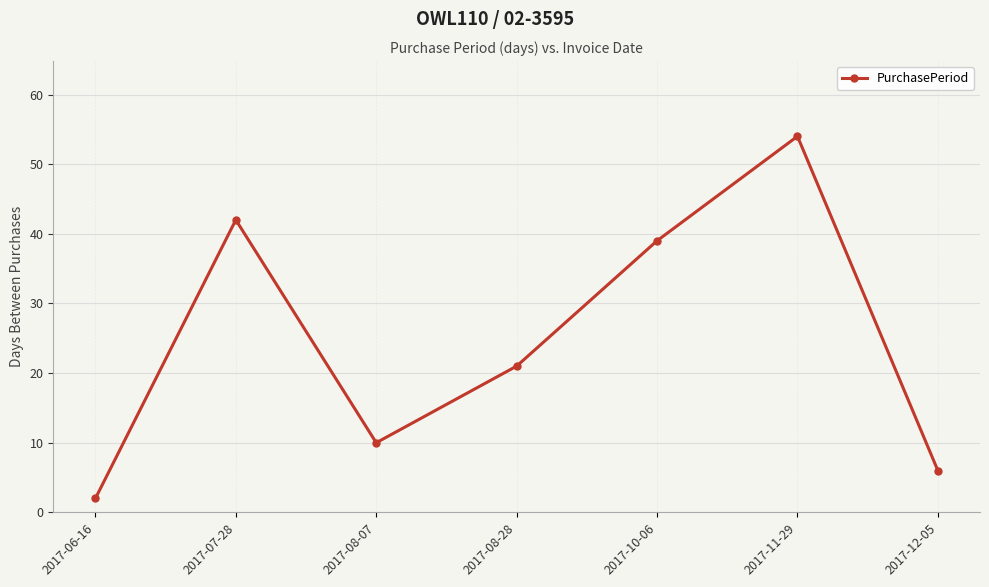

How many points are lower than both their immediate neighbors (excluding endpoints)?

1